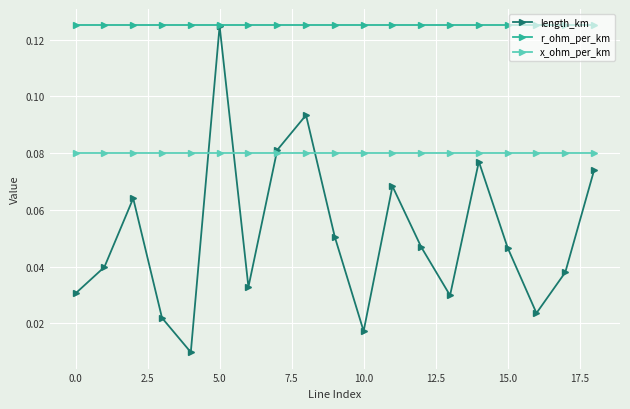

At how many categories does at least one series exceed 0?

19